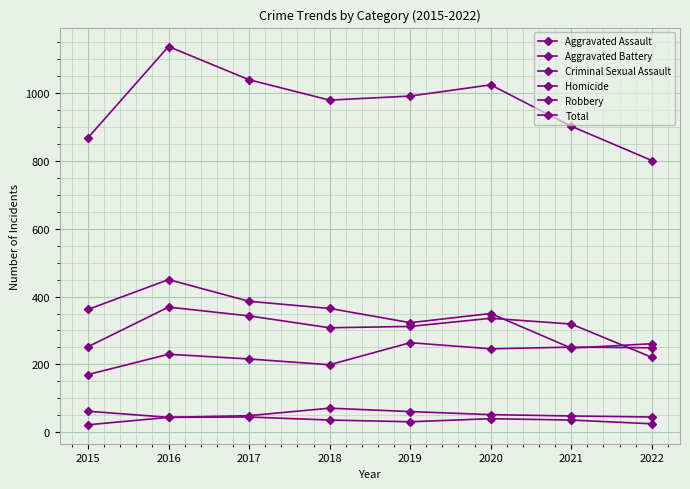

How many lines are shown in the chart?

6